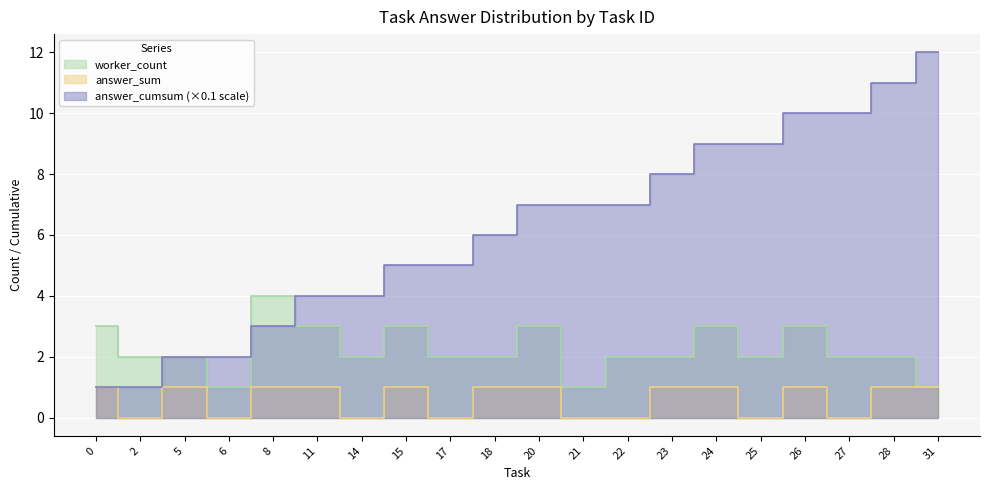

How many categories are shown in the chart?

20